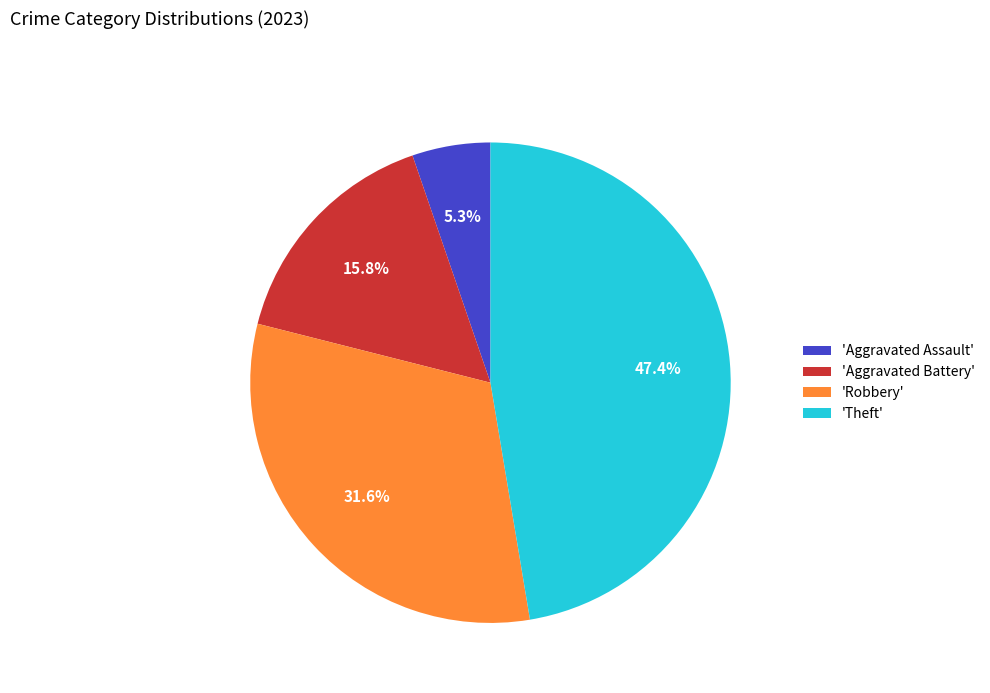

Count the number of slices in the pie.

4